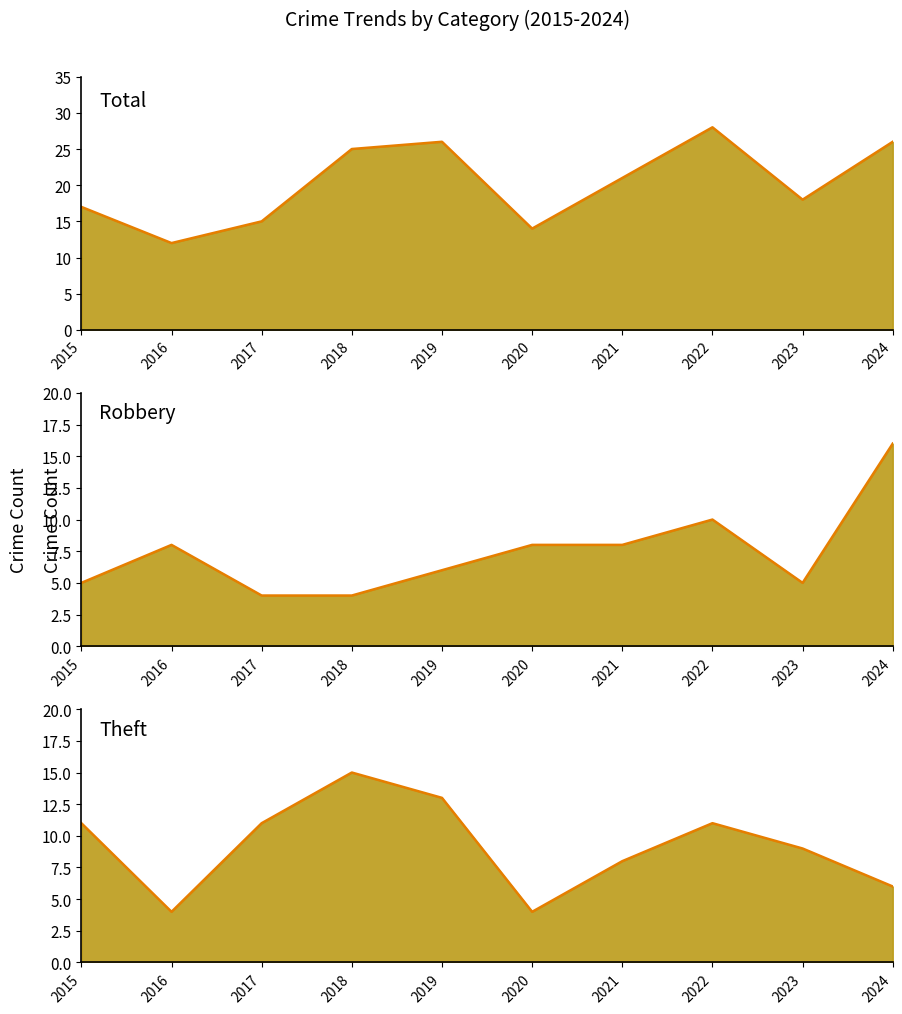

The value of Total line at 2022 is 39. True or false?

False